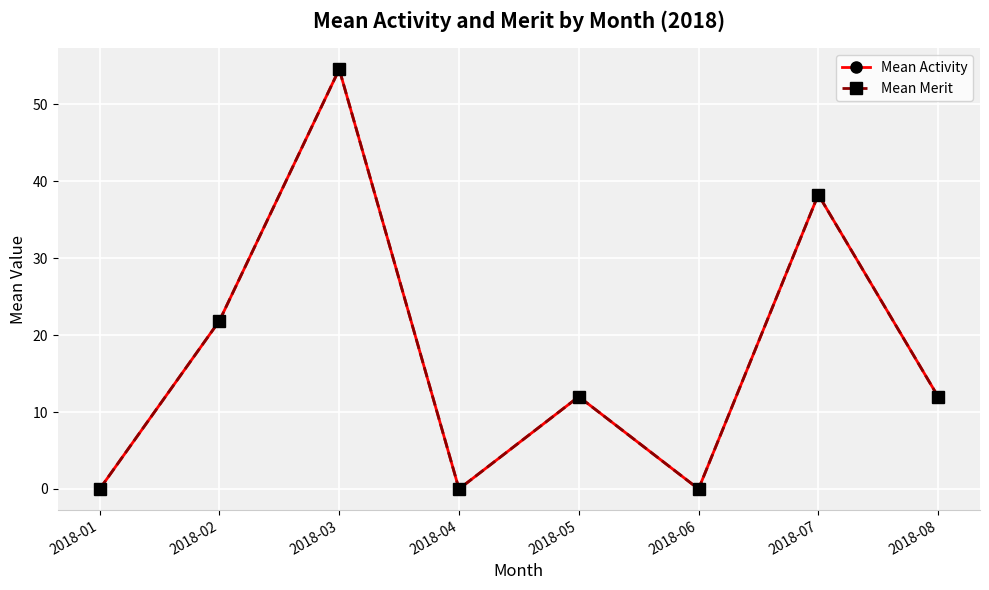

Which has a higher value, 2018-02 or 2018-03?

2018-03